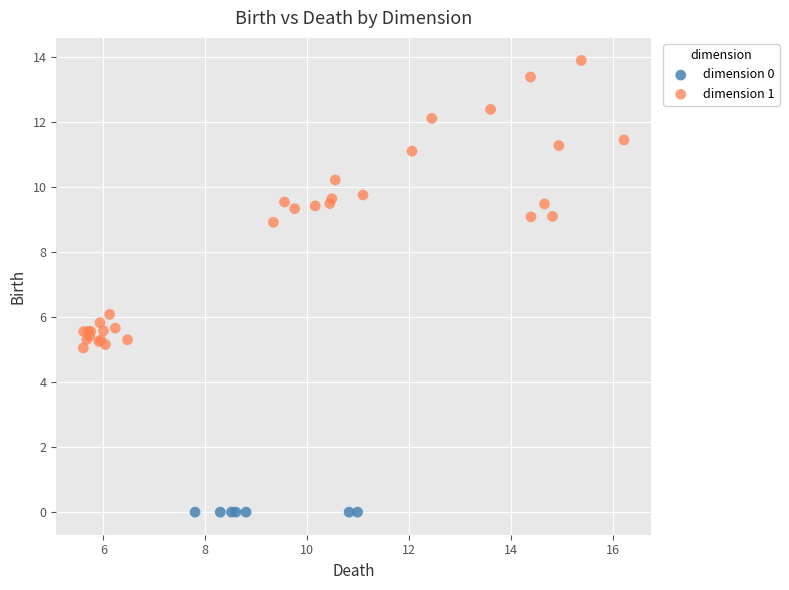

Which series reaches the minimum Y coordinate?

dimension 0